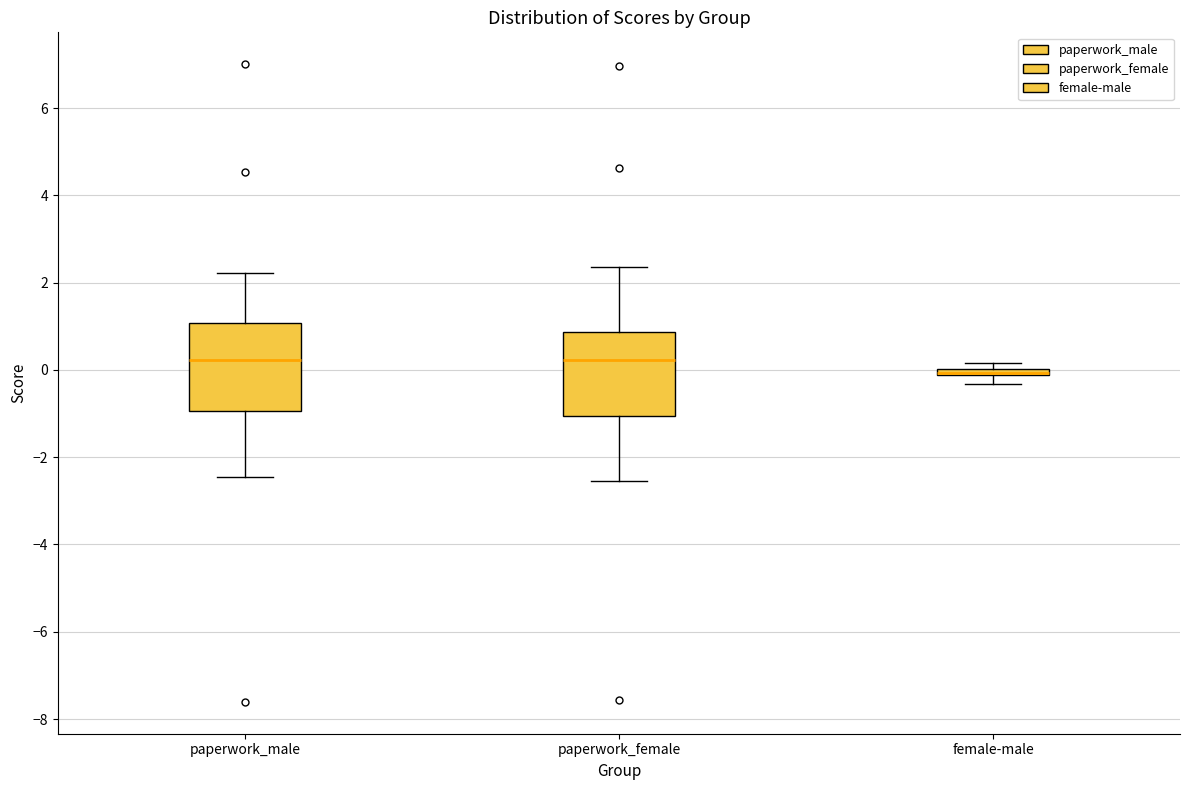

Where is the lower edge of the box for paperwork_female on the y-axis? The values are not printed on the chart, so give them approximately, as read against the axis.

-1.0